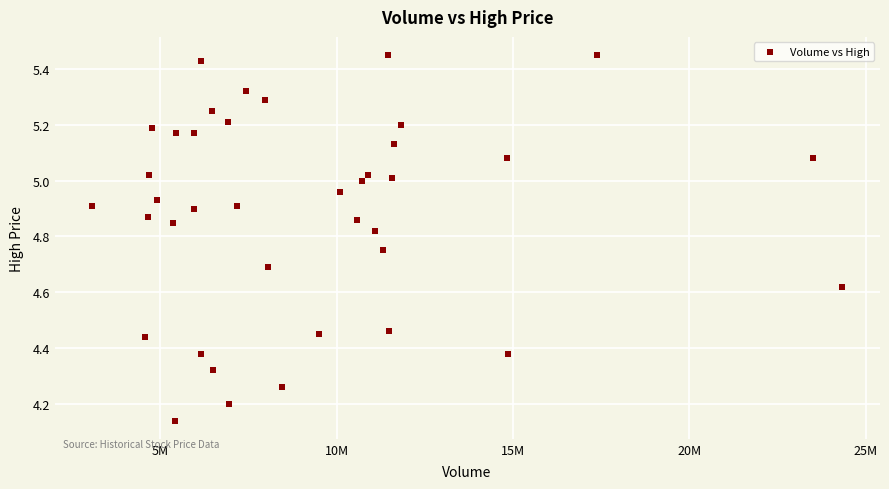

What is the range of Y values (max minus min)?

1.3